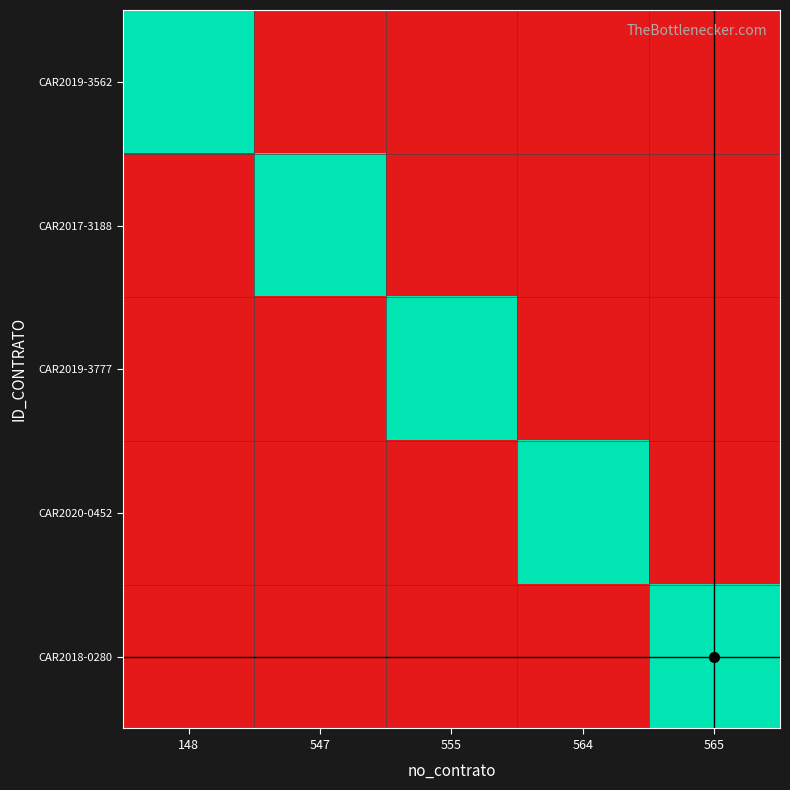

Between 555 and 564, which series saw the biggest shift?

CAR2020-0452